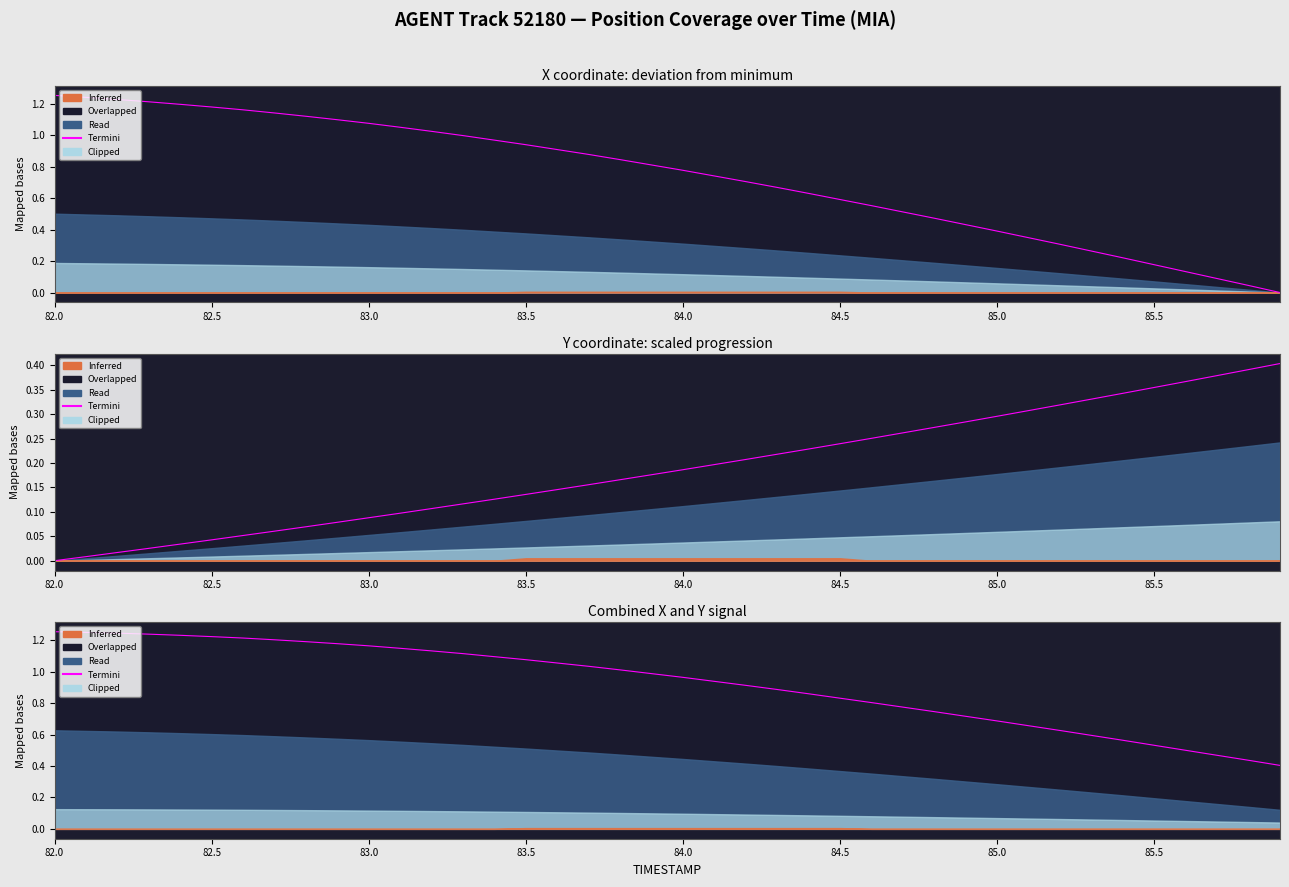

What is the value of the 11th point from the left?

1.2